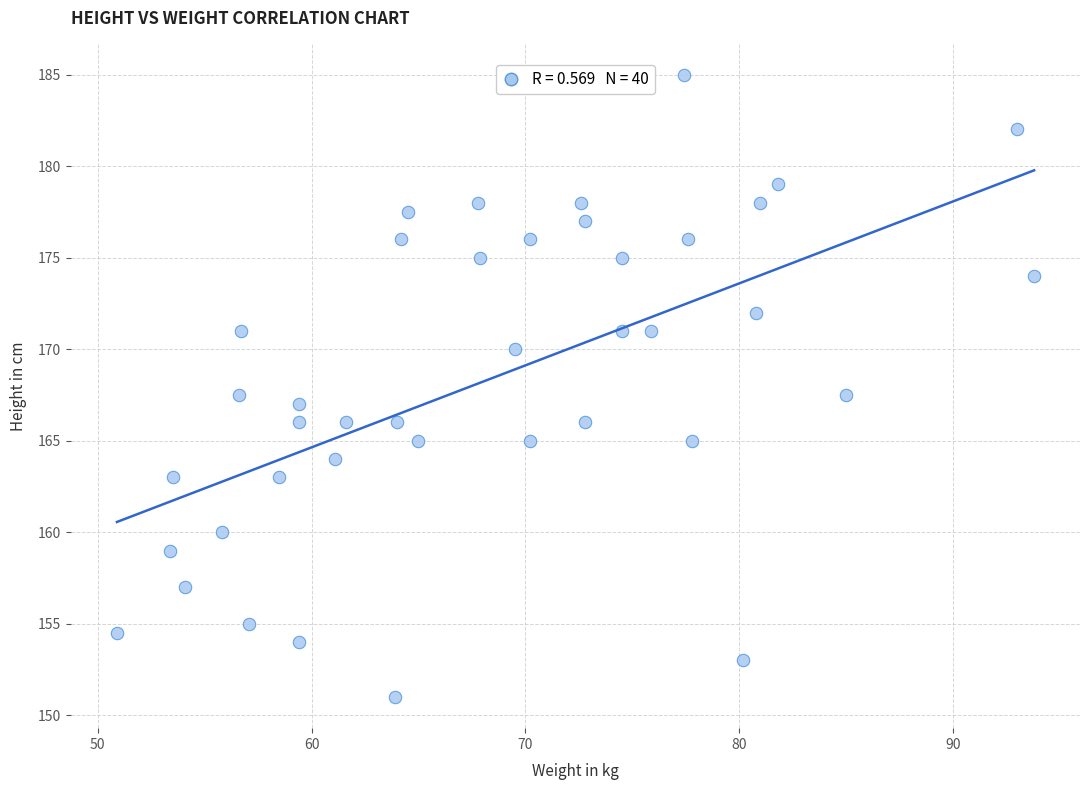

What is the range of X values (max minus min)?

42.9